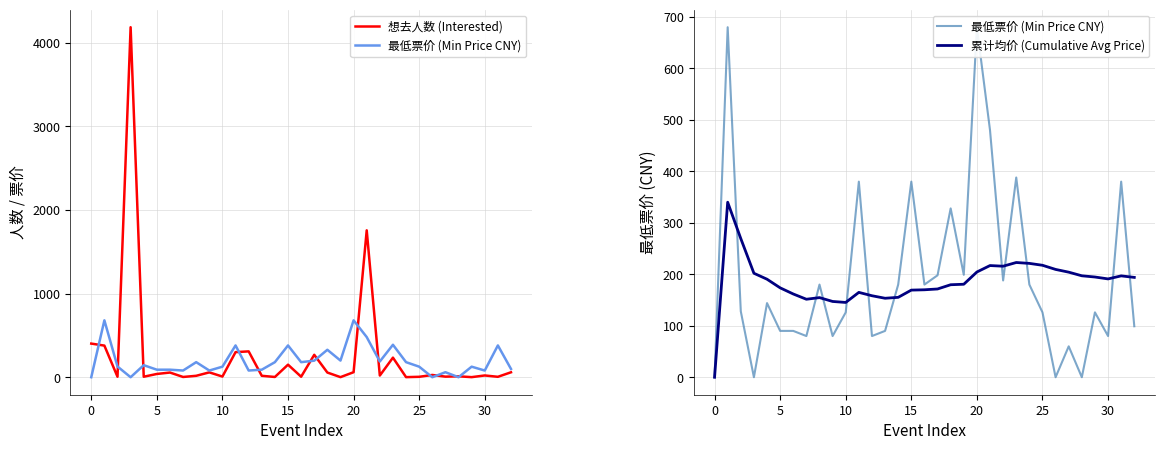

Which series has the widest spread of values?

想去人数 (Interested)